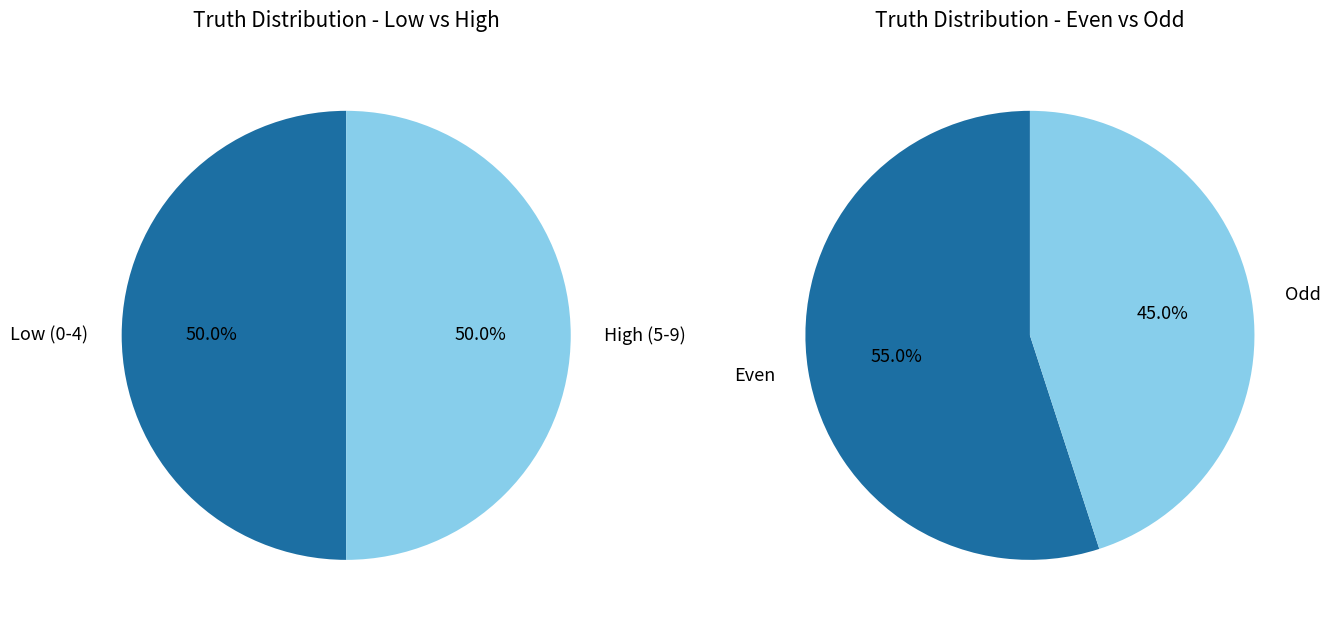

The 5 slice represents 23% of the pie. True or false?

False